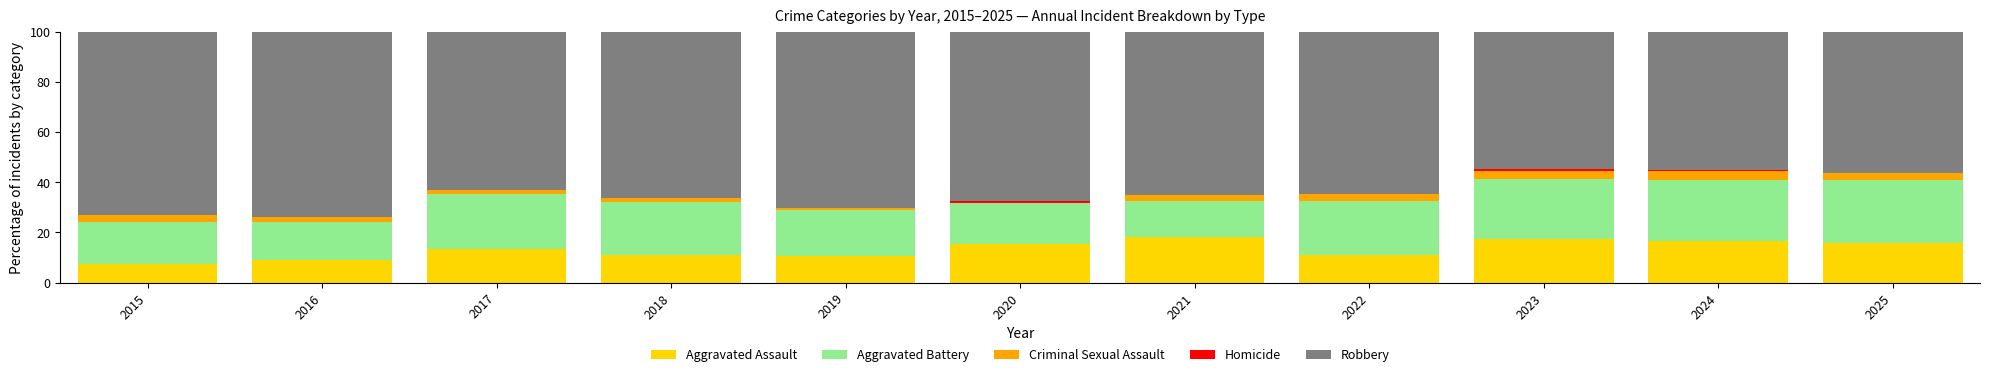

The Homicide series shows 0.0 at 2021. True or false?

True